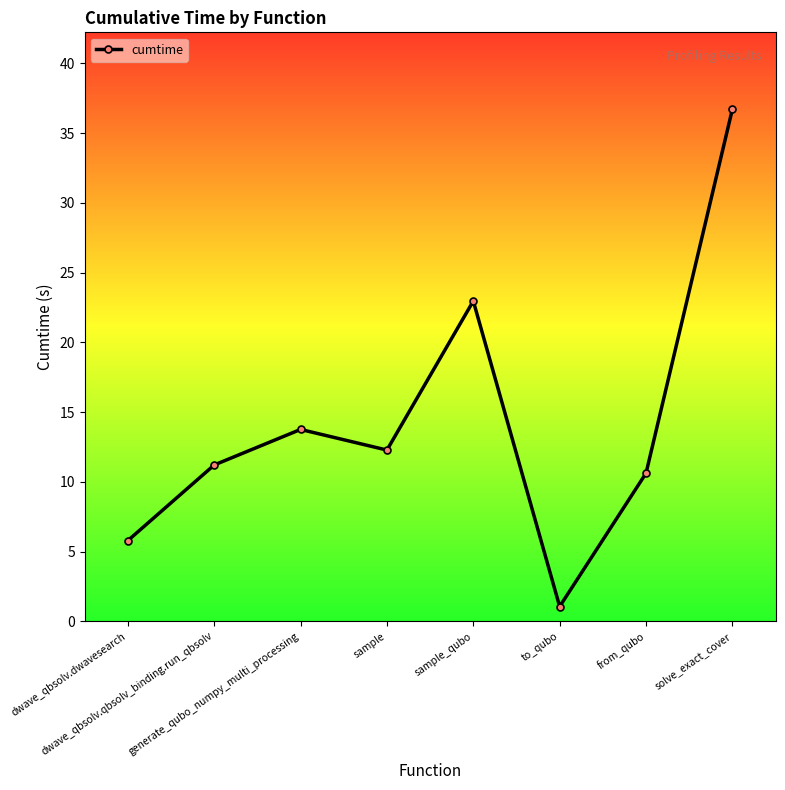

Approximately how many times larger is the value at dwave_qbsolv.dwavesearch compared to from_qubo?

0.5